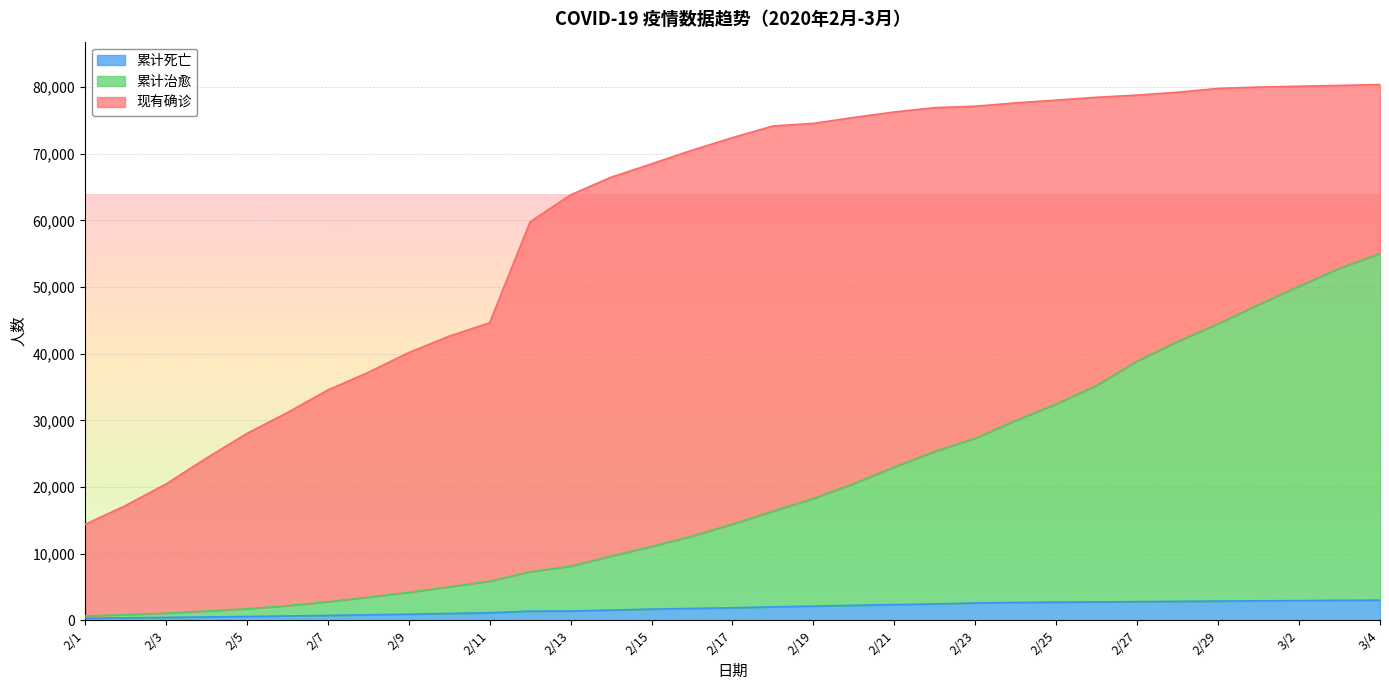

Is it true that 累计死亡 equals 2602 at 2/17?

False